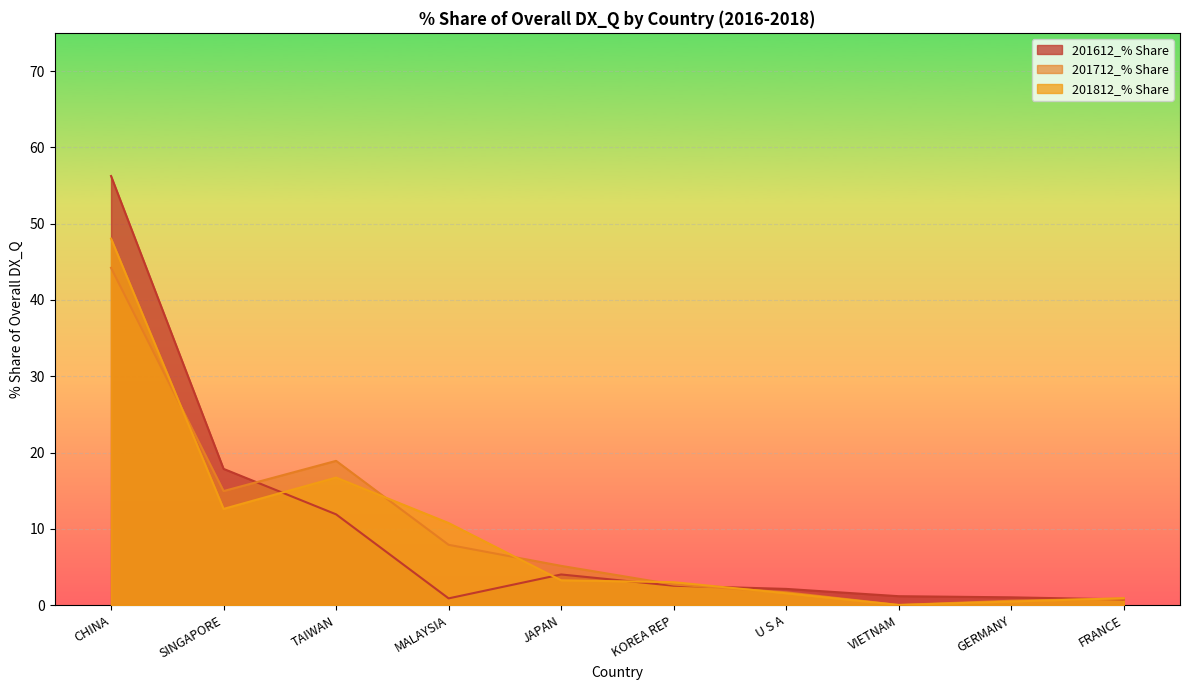

How many values in the 201712_% Share series are below 5?

5